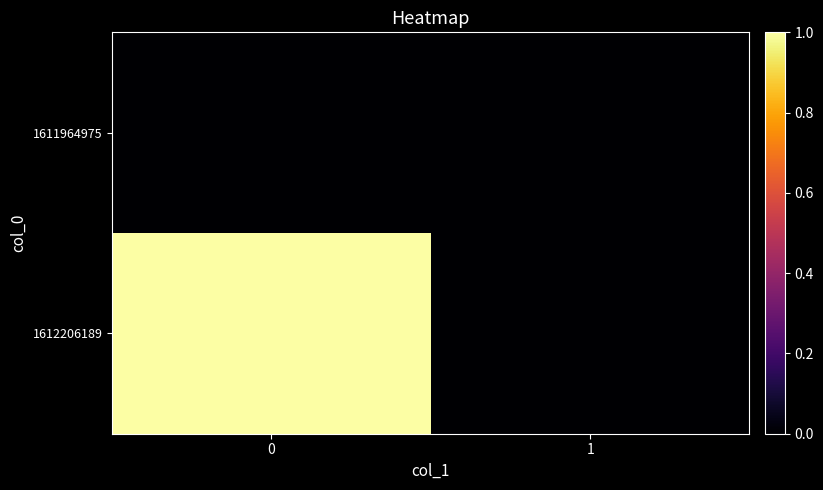

List the series in order of their peak value, highest first.

1612206189, 1611964975